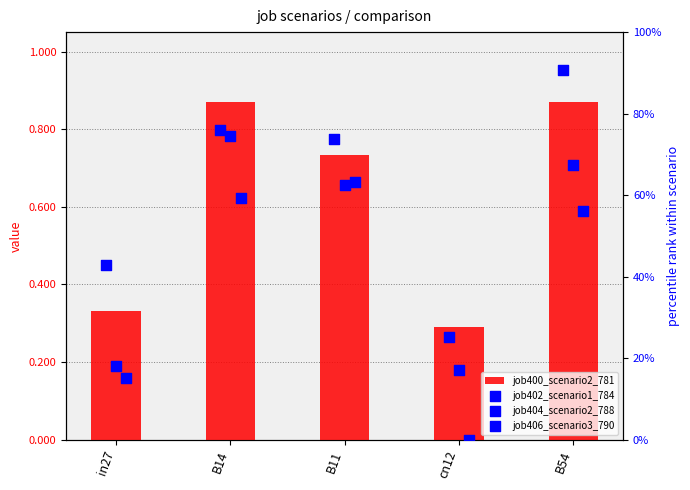

Is the value of job406_scenario3_790 at B54 greater than the value of job404_scenario2_788 at B14?

No